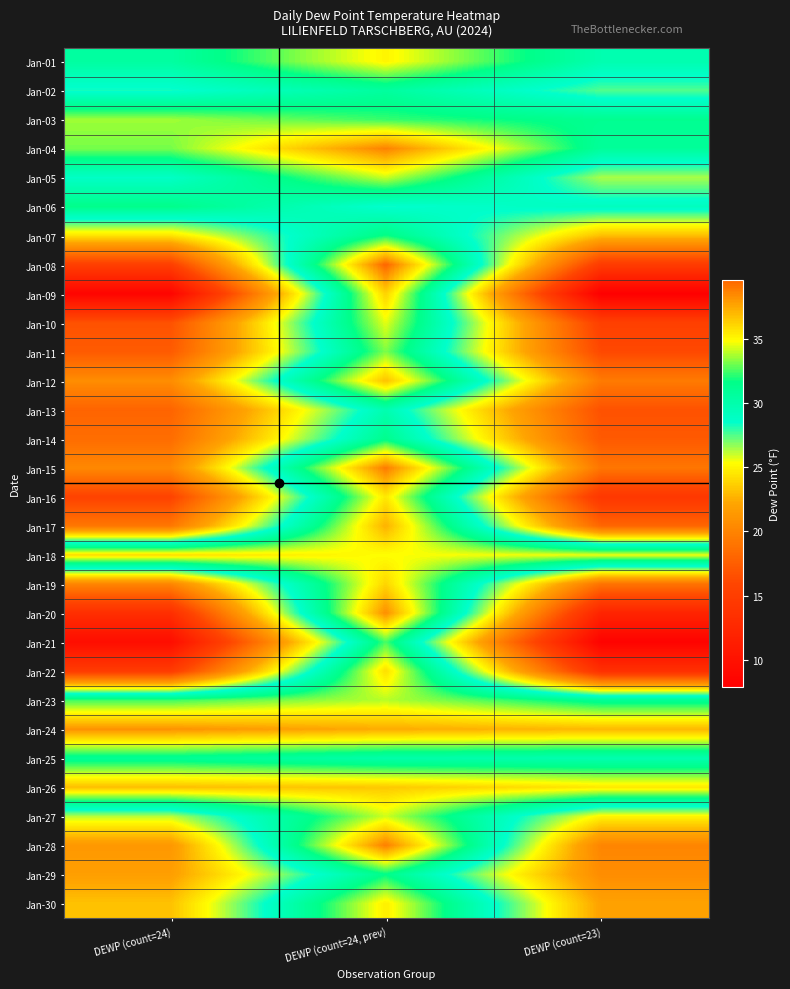

At which category is the sum across all series the highest?

DEWP (count=24, prev)